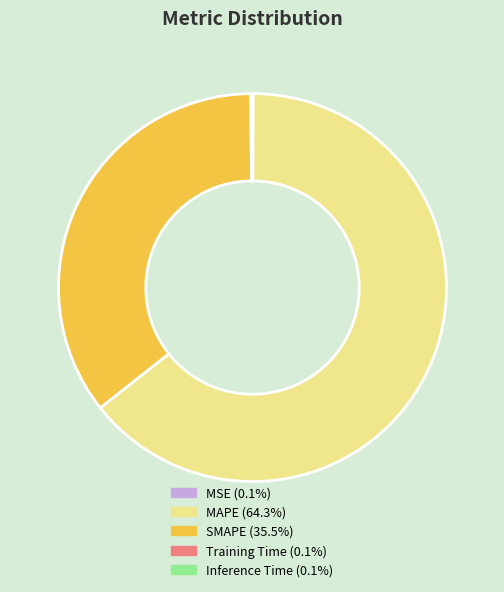

What is the largest slice in the pie chart?

MAPE